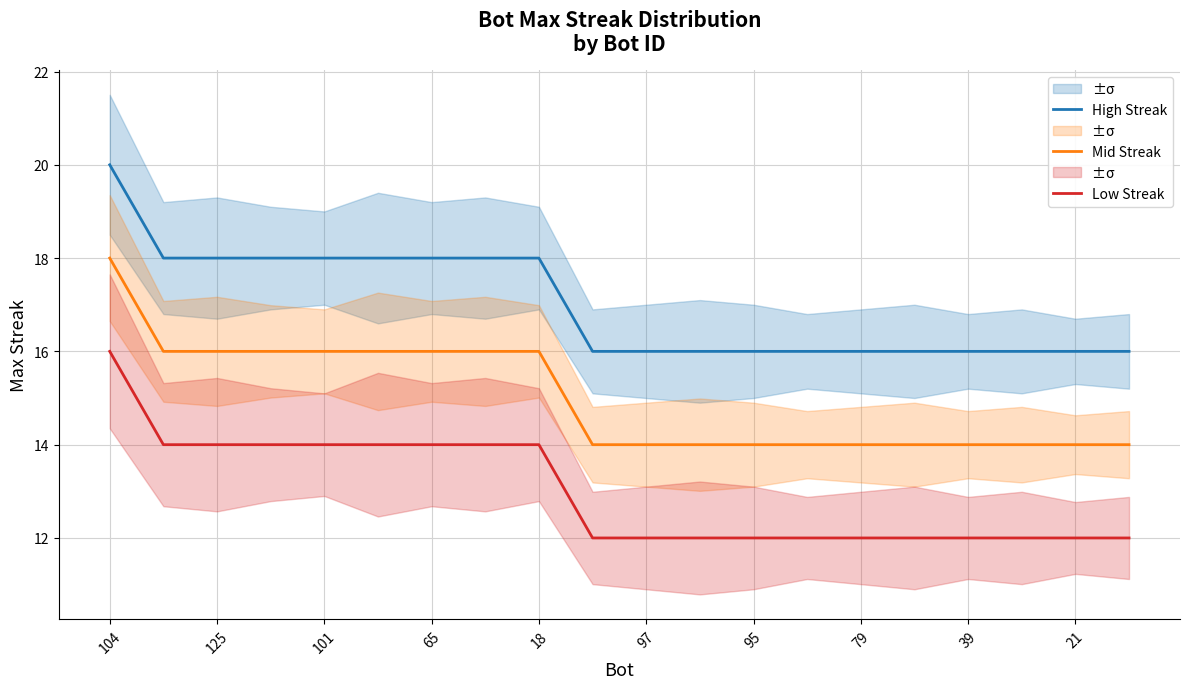

What is the highest value of the Low Streak series?

16